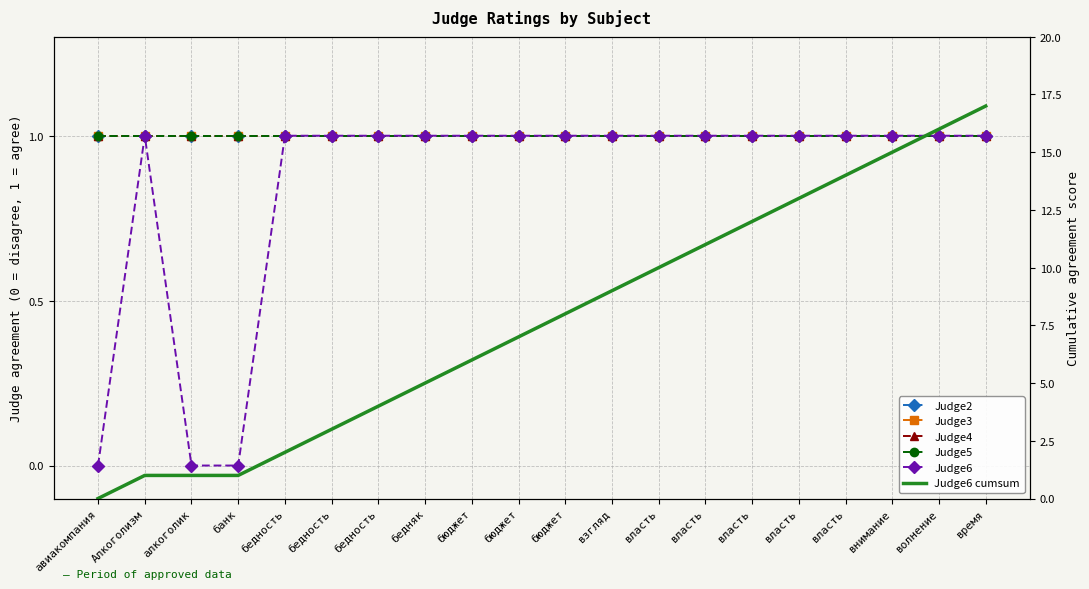

What is the value of the Judge5 point at the 20th from the left?

1